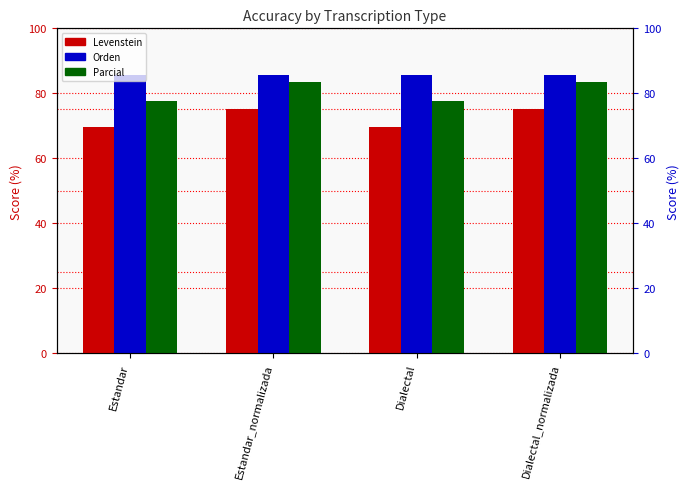

What position from the left is Estandar_normalizada?

2